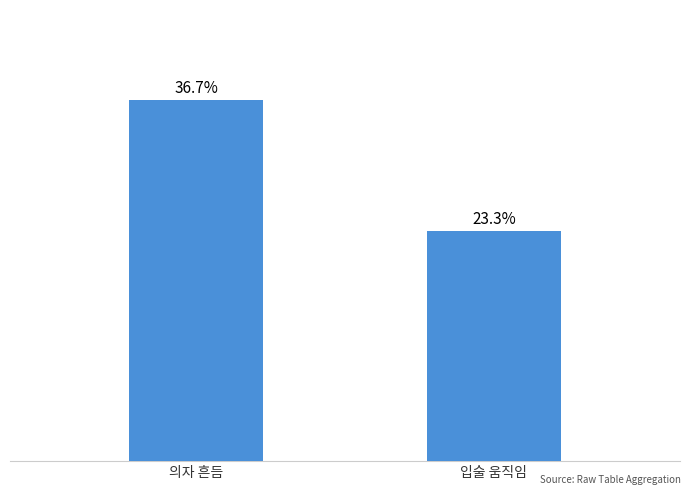

Does the chart contain any negative values?

No